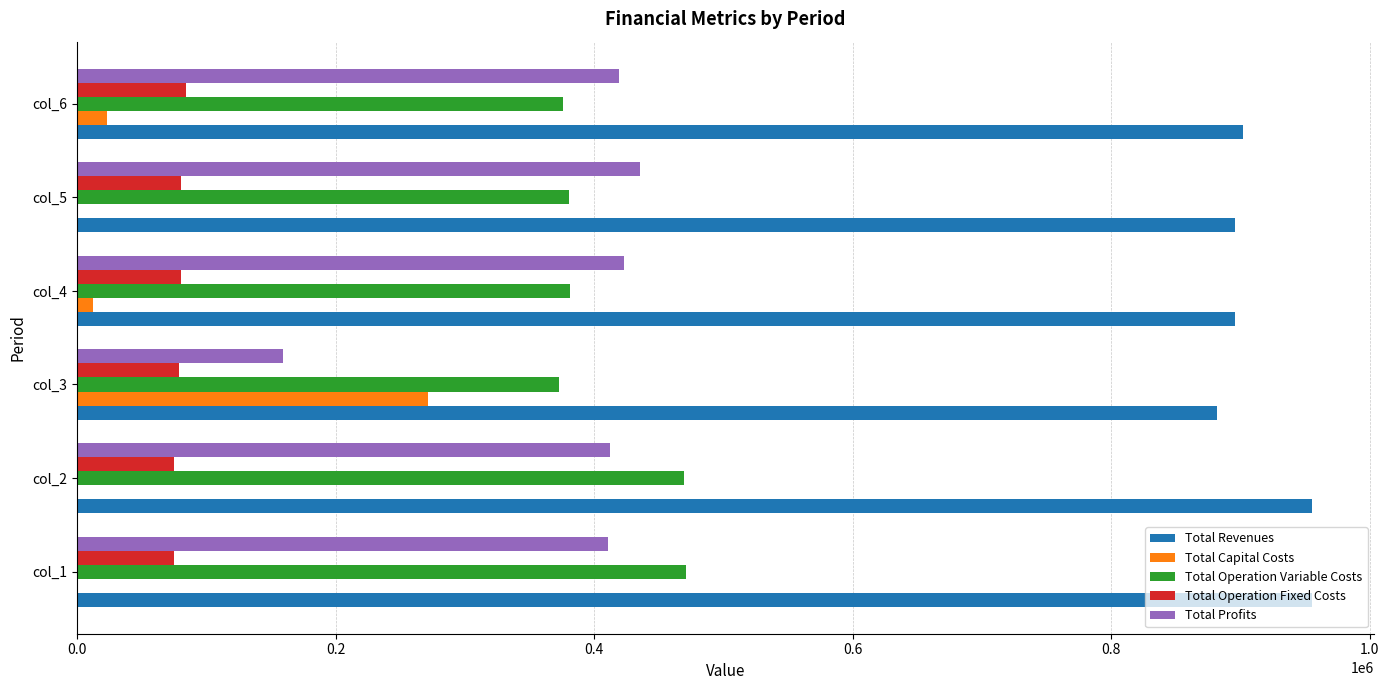

Is the value of Total Operation Fixed Costs at col_3 greater than the value of Total Revenues at col_4?

No